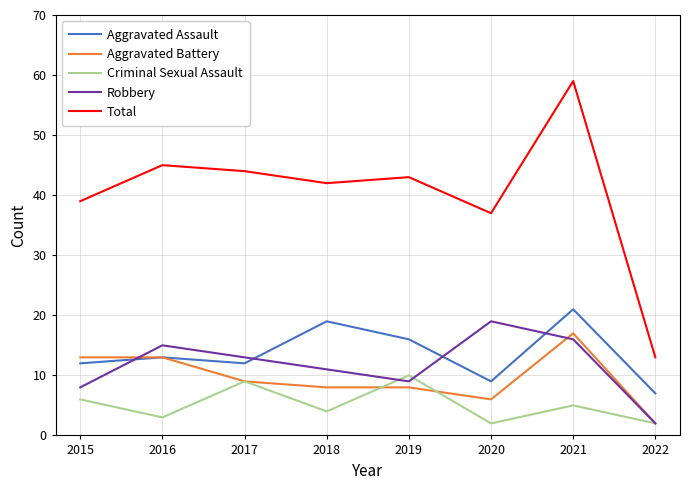

Which series changed the most between 2016 and 2022?

Total